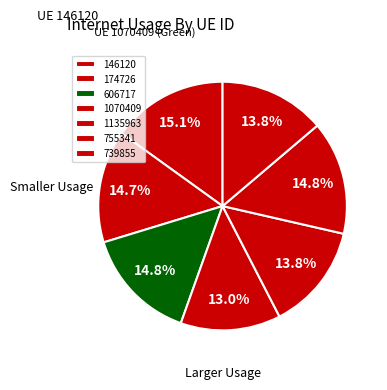

What is the largest slice in the pie chart?

146120